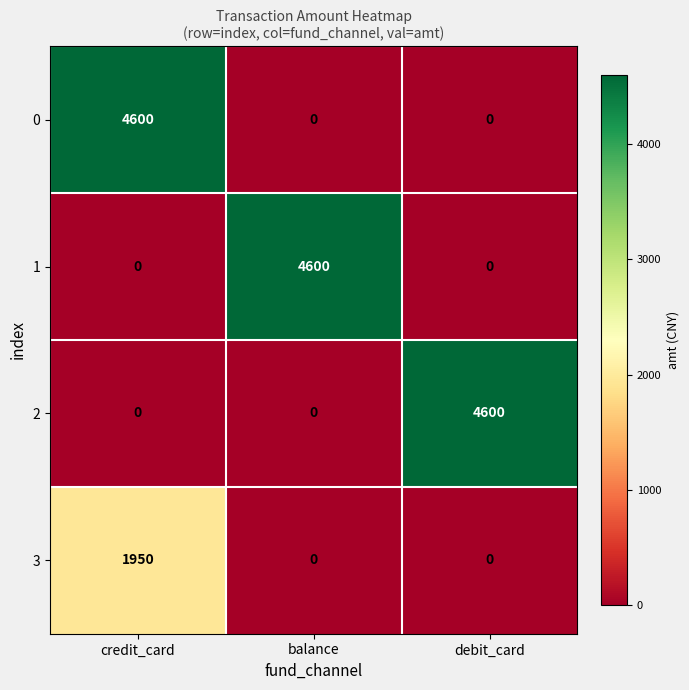

At how many categories does at least one series exceed 3808?

3